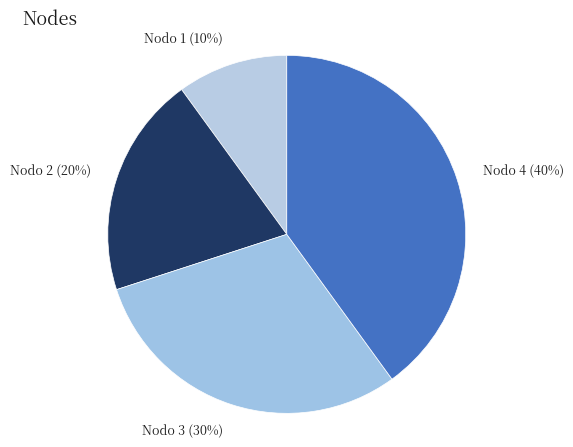

Which slice is the smallest?

Nodo 1